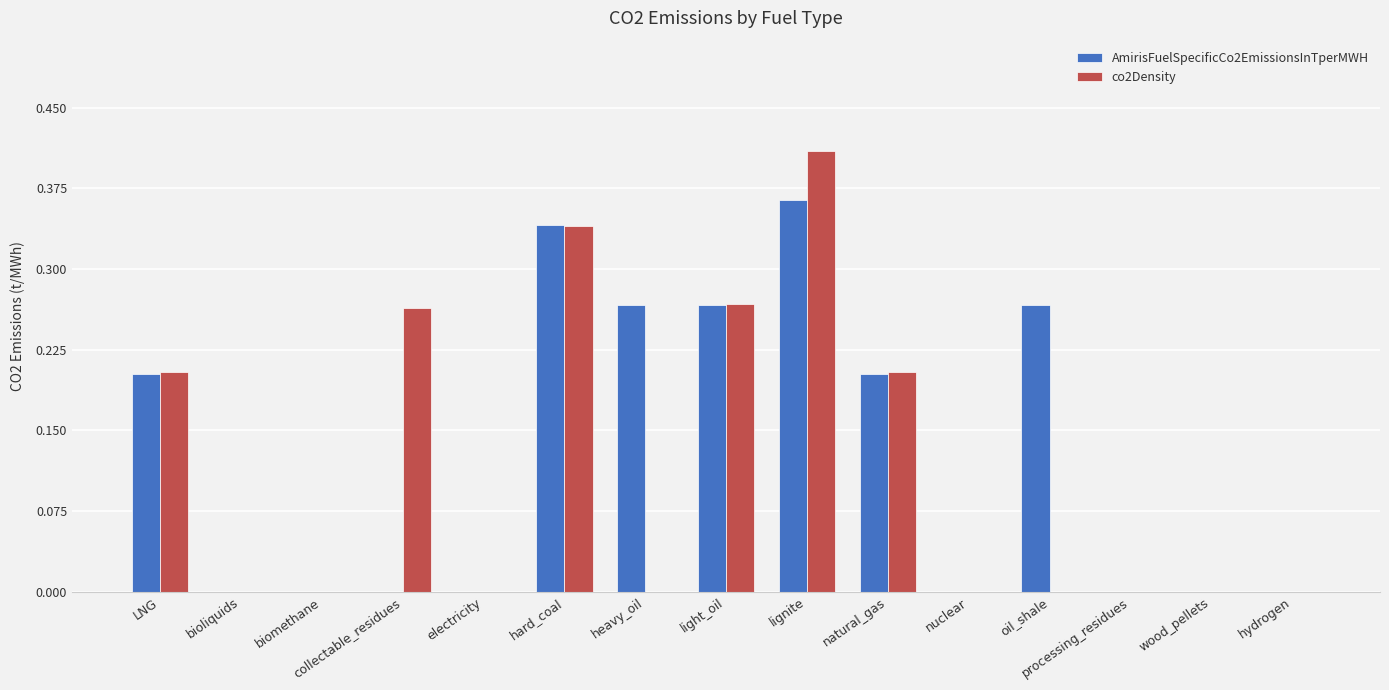

Between light_oil and processing_residues, which series saw the biggest shift?

co2Density